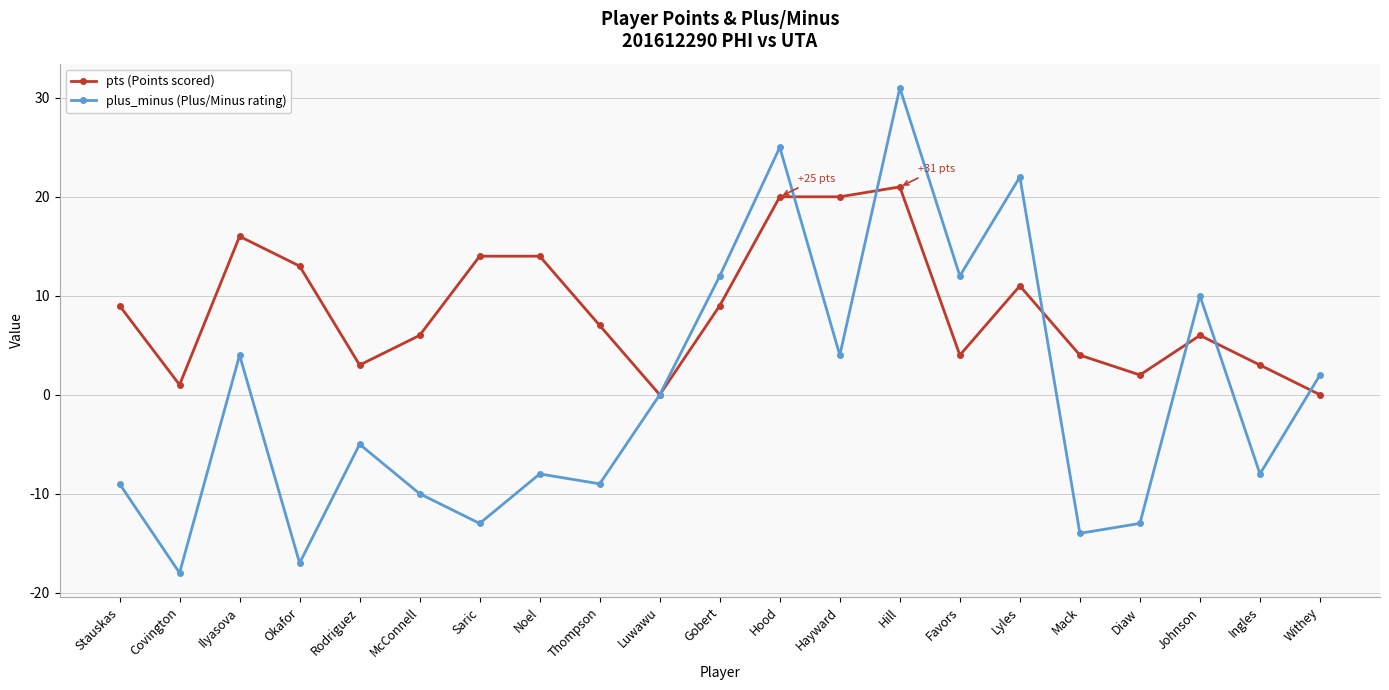

What position from the left is Hayward?

13